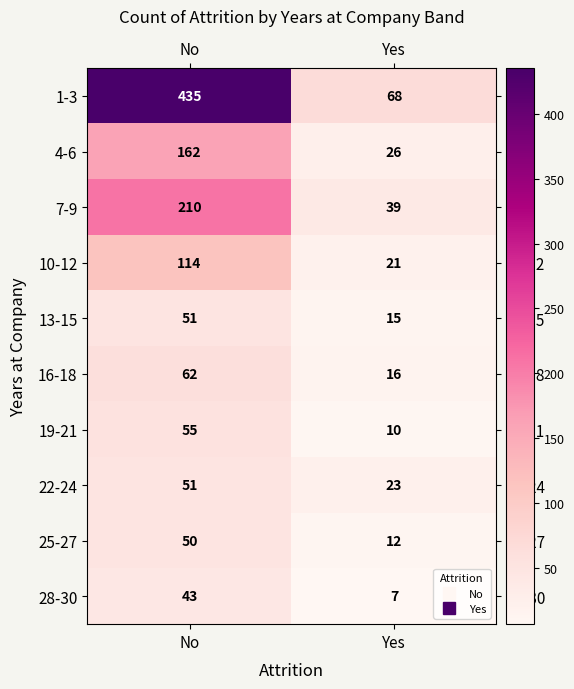

What is the difference between the highest and lowest values at Yes?

61